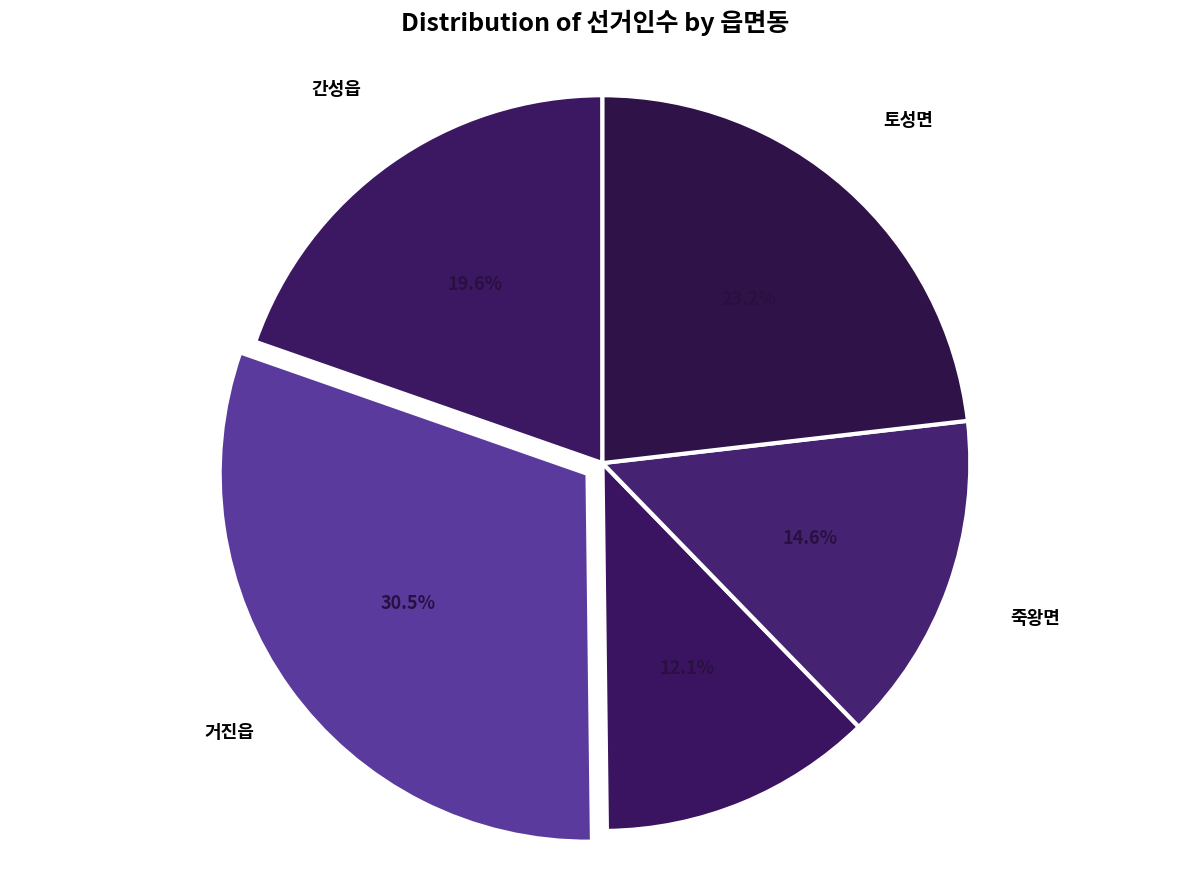

Is there a majority slice in this chart?

No